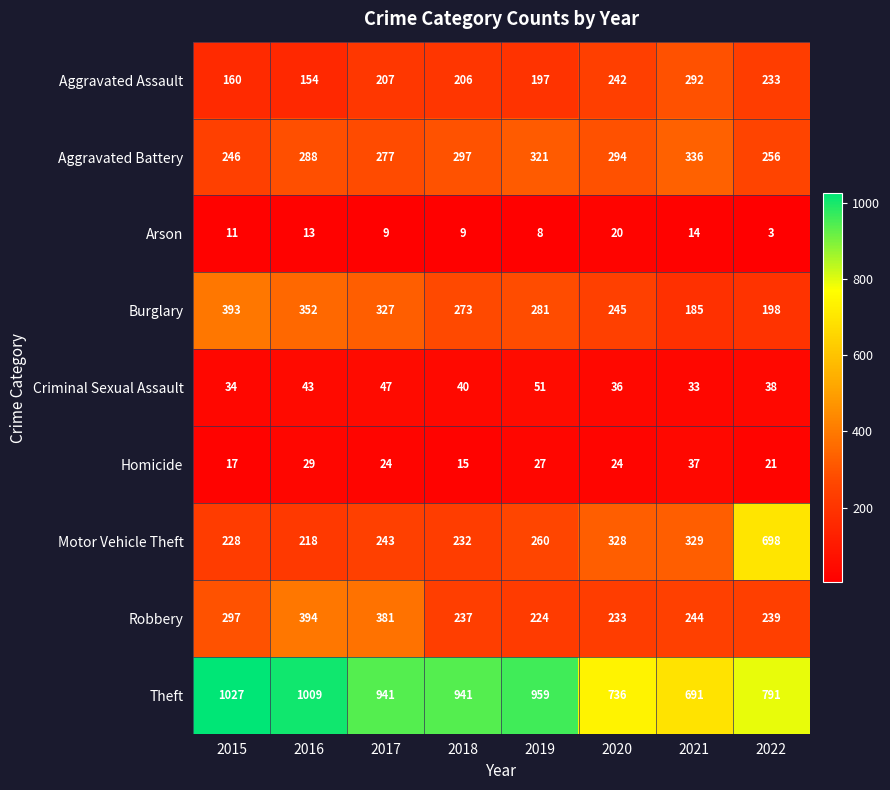

Is it true that Motor Vehicle Theft equals 260 at 2019?

True